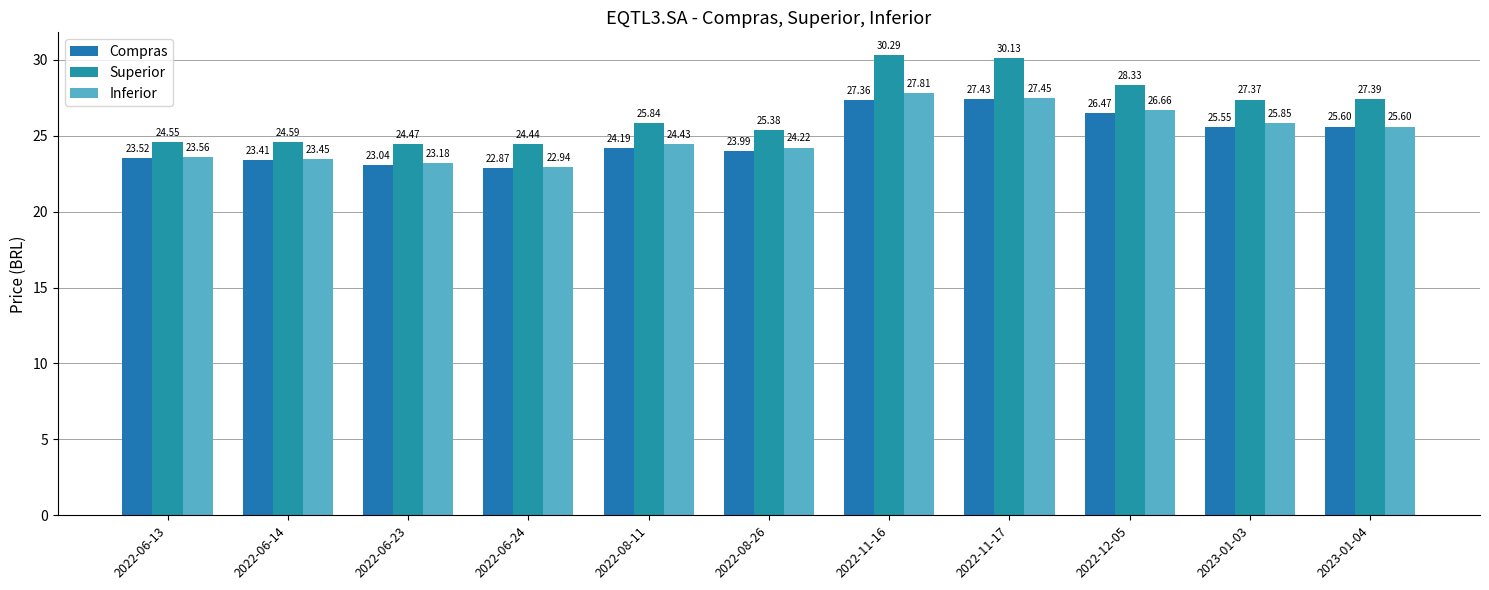

Is the value of Inferior at 2022-08-26 greater than the value of Superior at 2023-01-03?

No